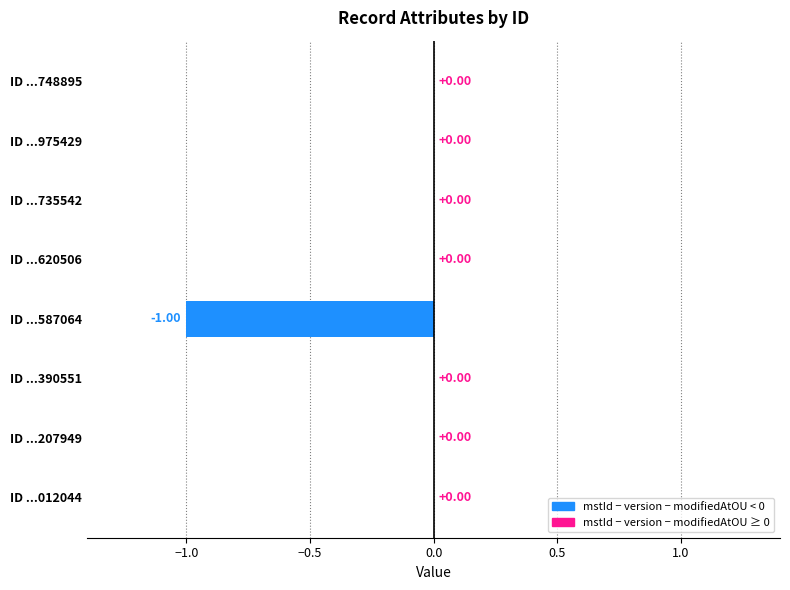

Which has a higher value, ID ...587064 or ID ...207949?

ID ...207949